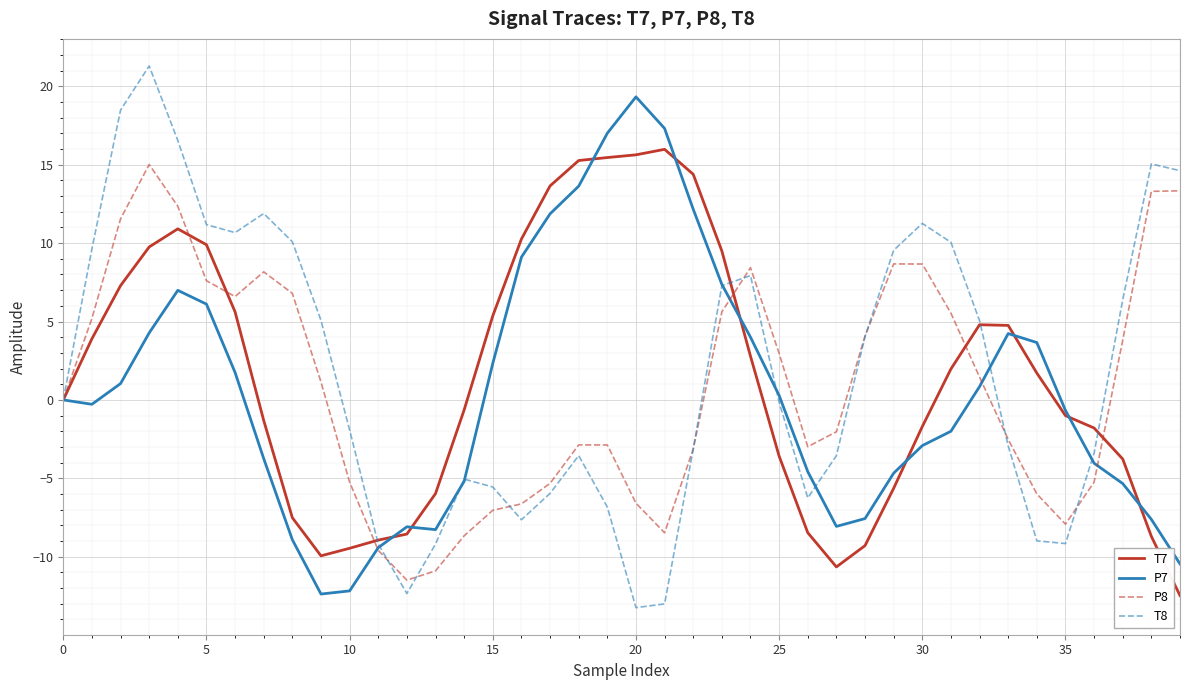

What is the smallest value displayed?

-13.2